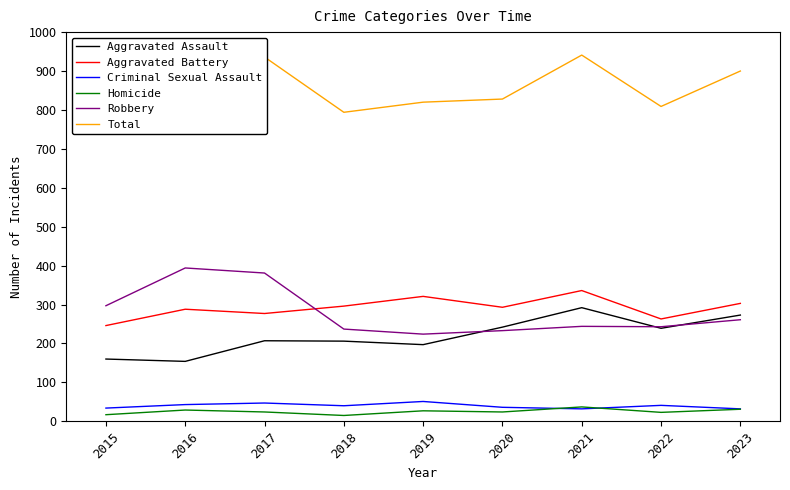

Read the Aggravated Assault value at 2016, to the nearest 50.

150